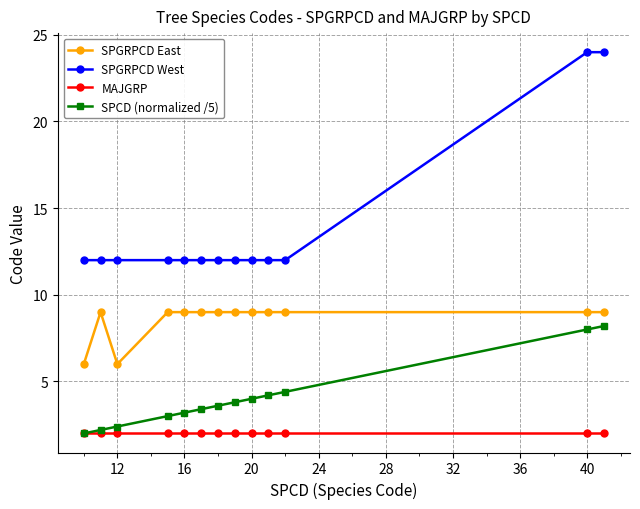

What is the value of the SPGRPCD West point at the 1st from the left?

12.0